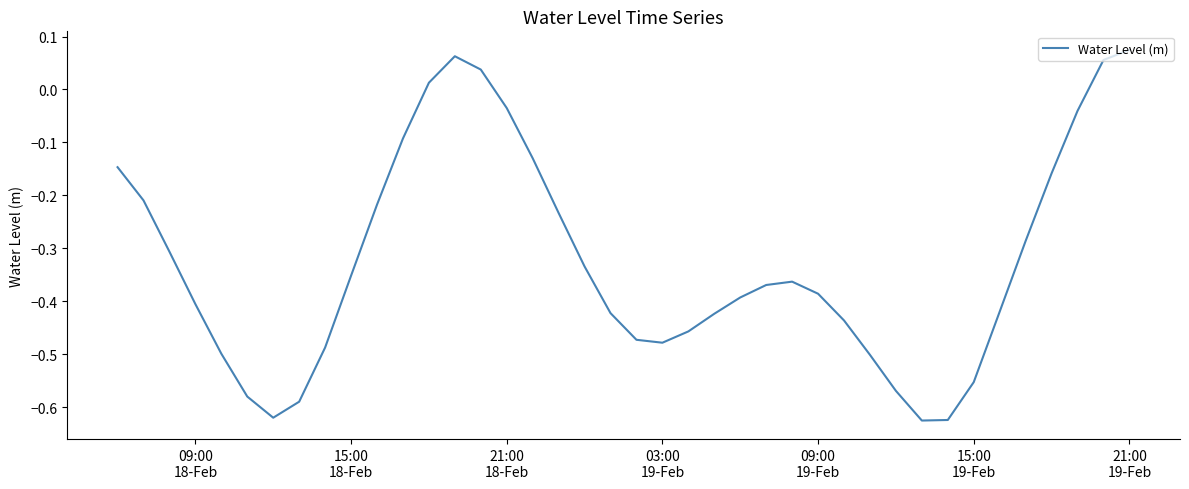

What is the difference between the maximum and minimum values?

0.7